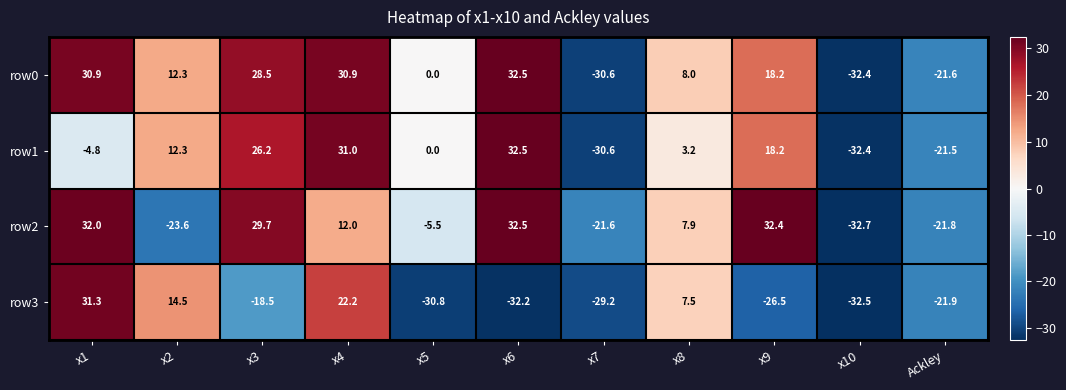

Which label corresponds to the largest value in the chart?

x6